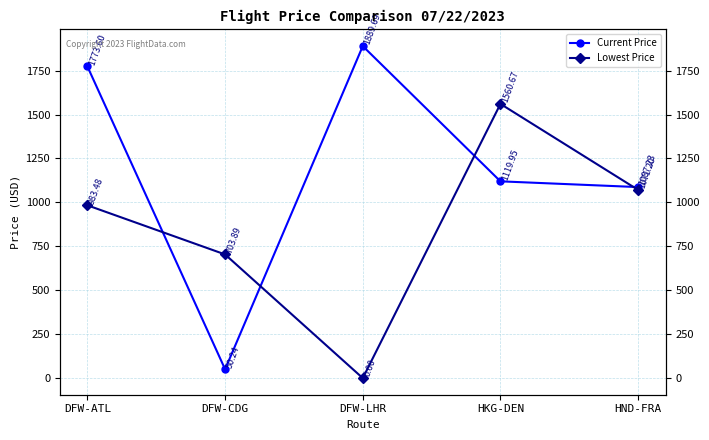

Does the chart have visible grid lines?

Yes